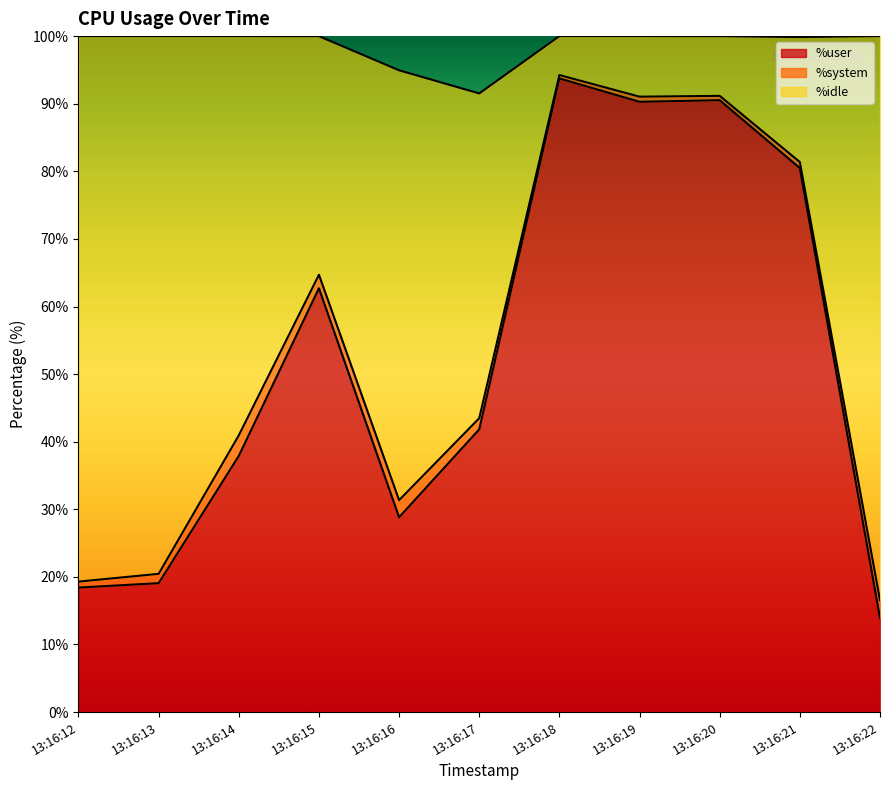

What is the difference between the maximum and minimum values in the %user series?

79.8